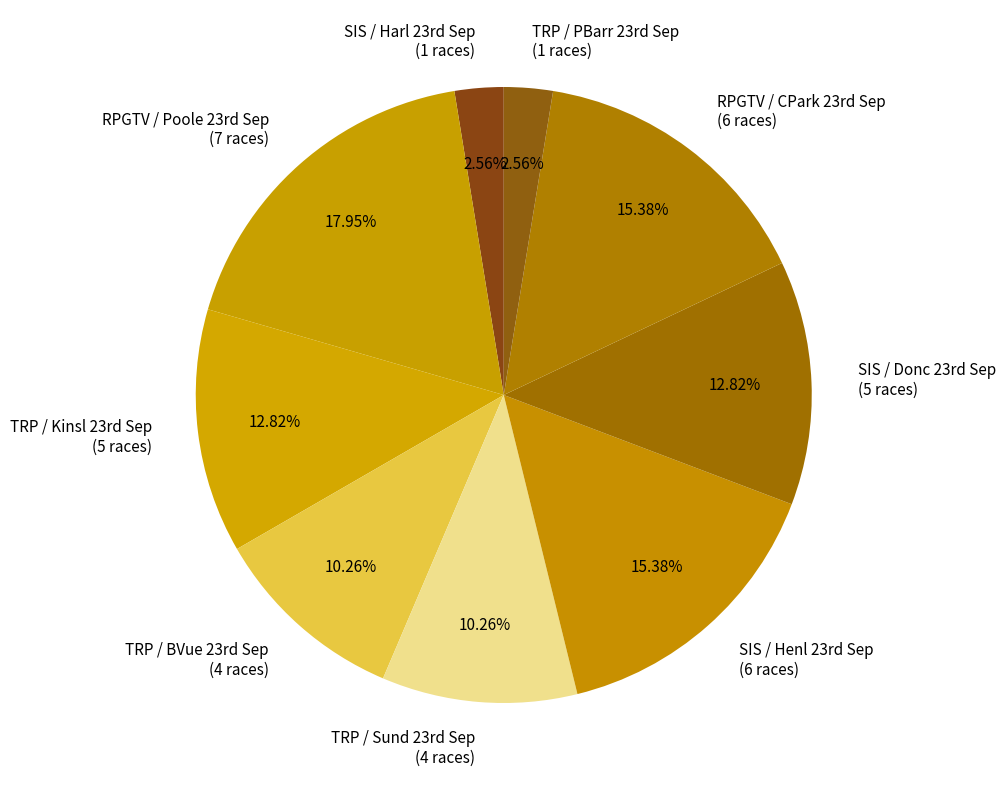

How many slices are in this pie chart?

9